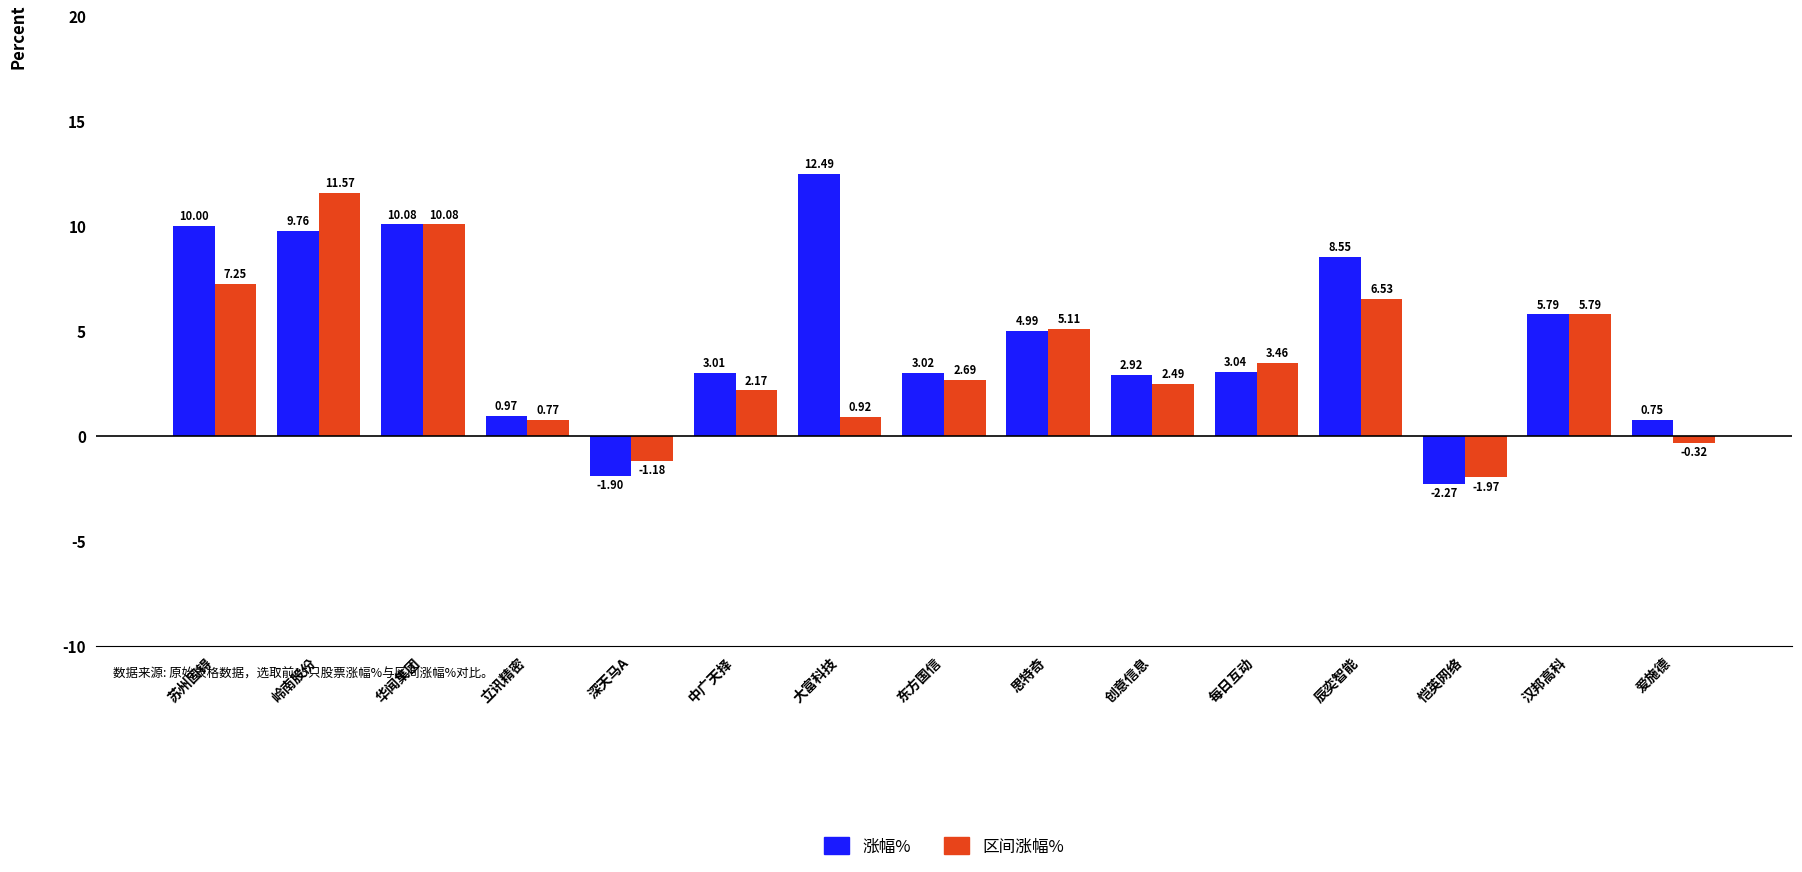

What are all the series names shown in the legend?

涨幅%, 区间涨幅%